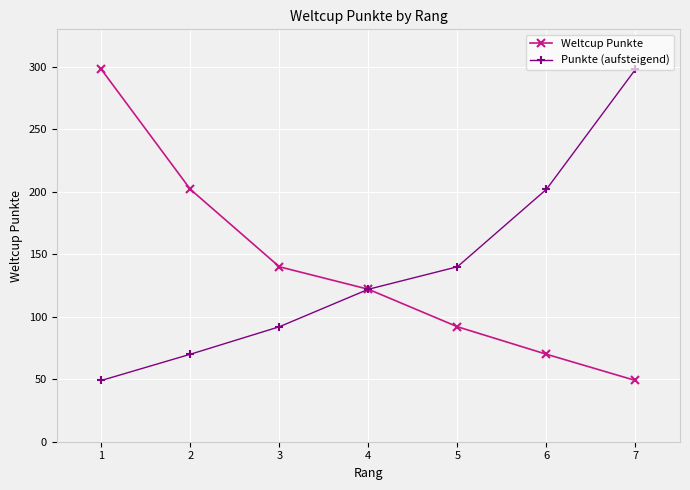

What is the total value across all series at 1?

347